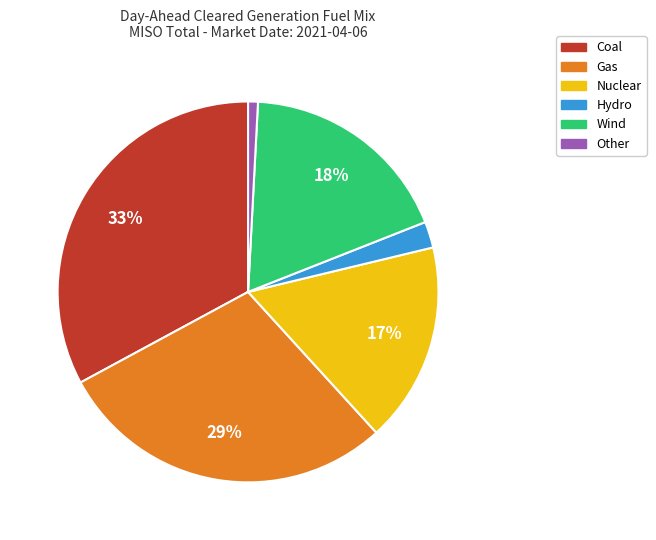

Count the number of slices in the pie.

6